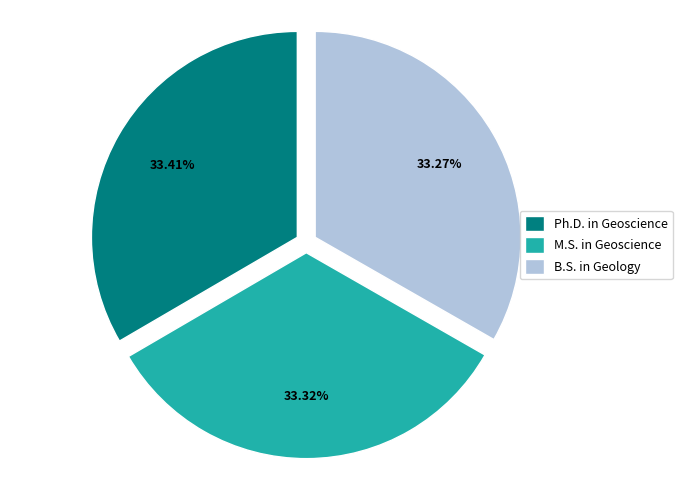

Combined, do Ph.D. in Geoscience and M.S. in Geoscience account for over 50%?

Yes